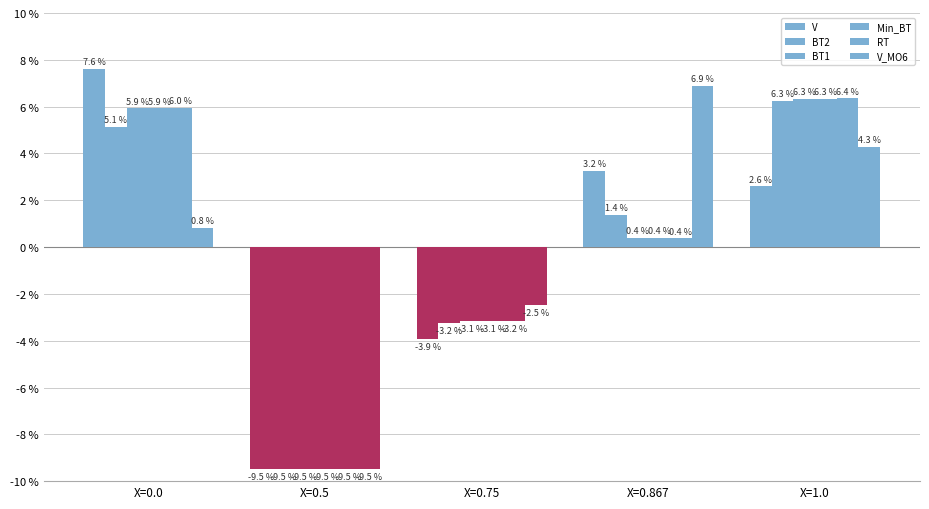

Is it true that Min_BT equals -3.1 at X=0.75?

True